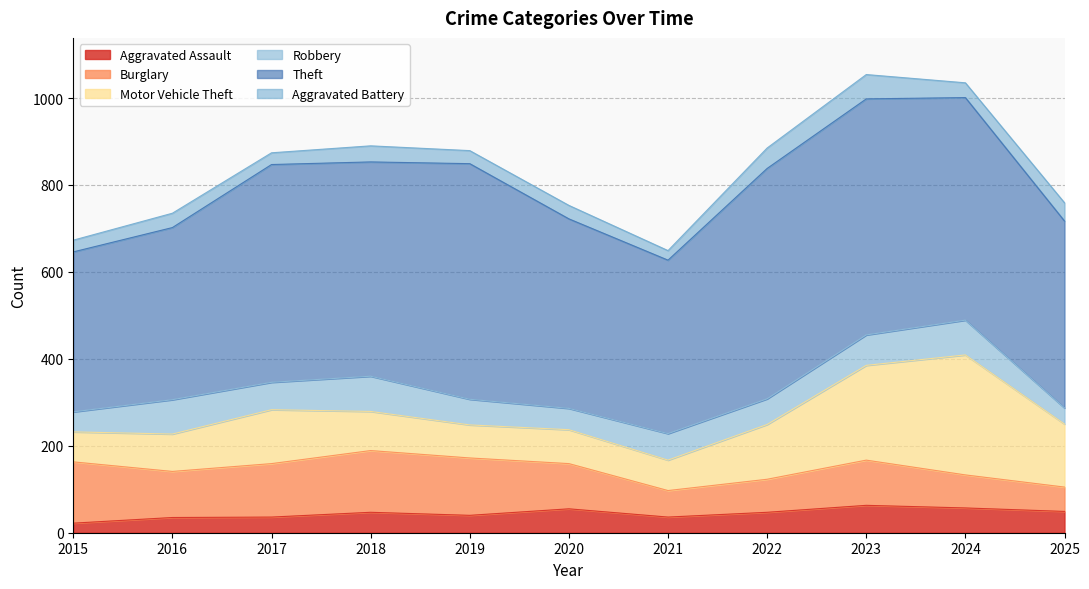

At which category is the sum across all series the highest?

2023